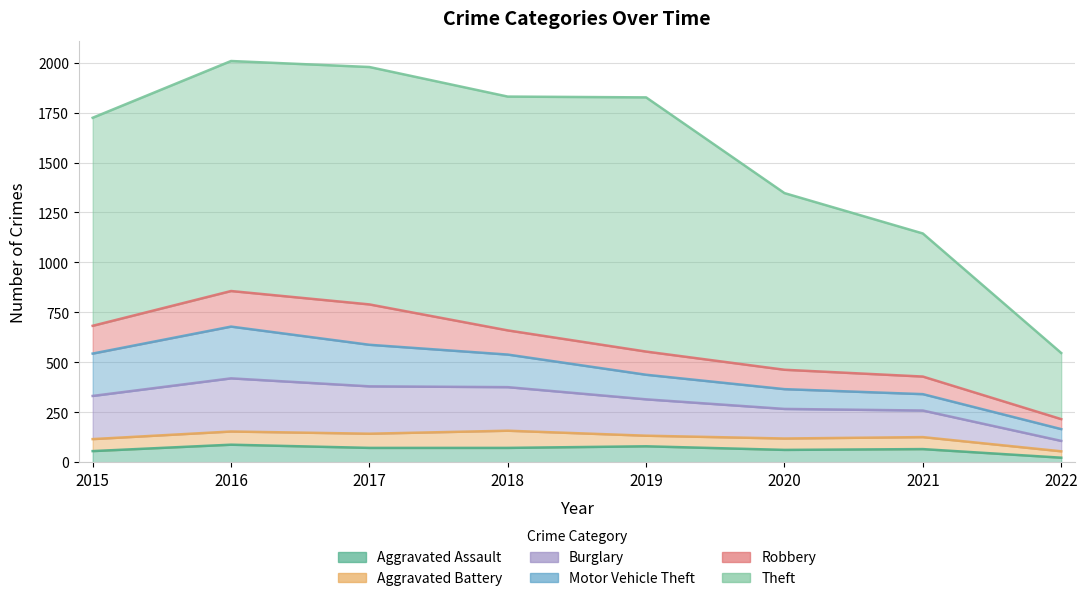

The value of Robbery at 2020 is 30. True or false?

False